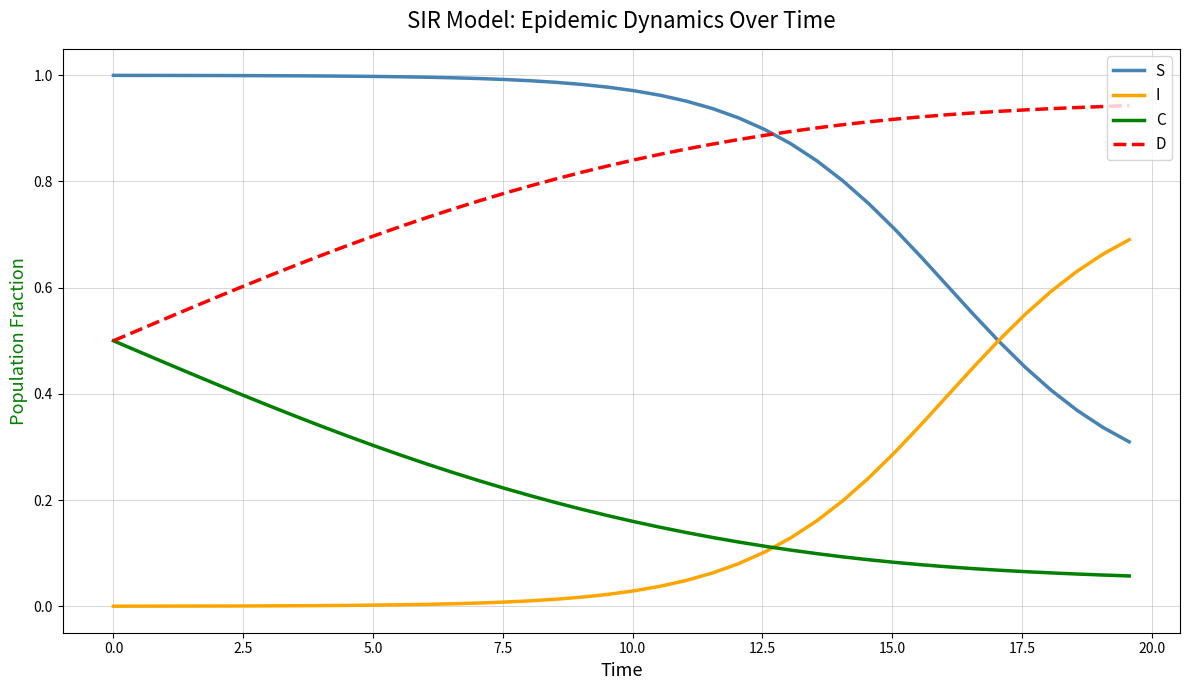

Rank the series by their maximum value, from lowest to highest.

C, I, D, S